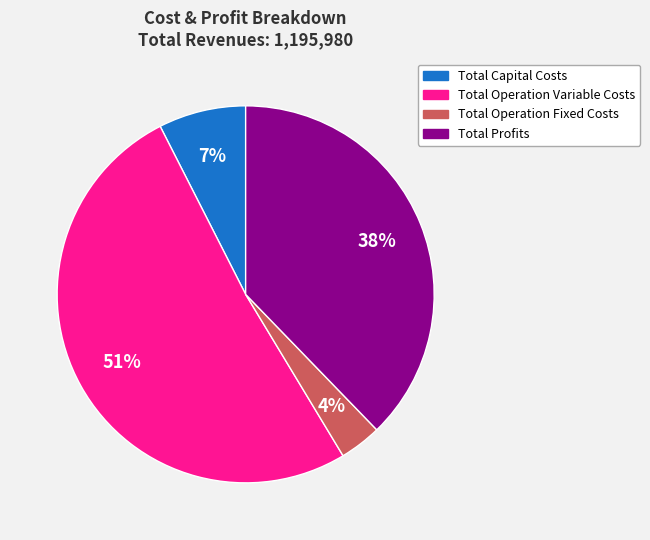

To the nearest percent, what is the average slice percentage?

25%